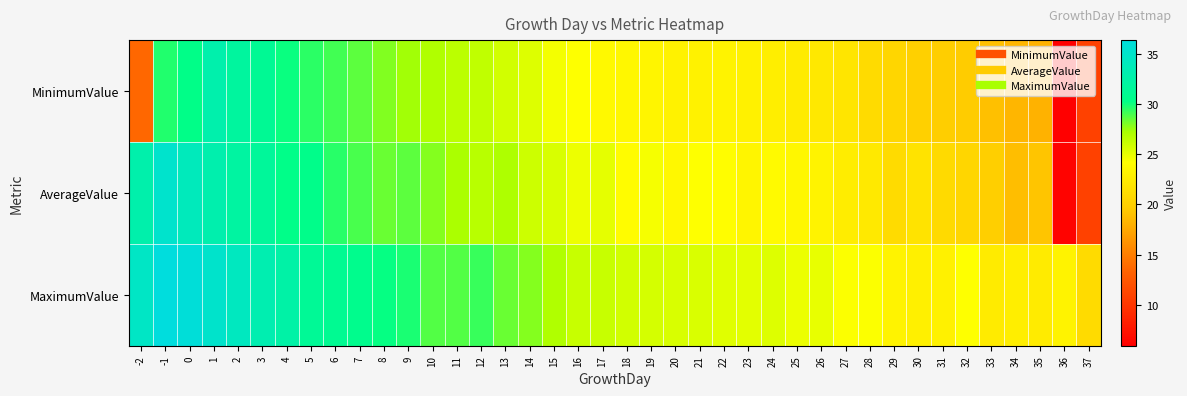

Reading left to right, transcribe all the data shown in this chart.

MinimumValue: -2=13.6	-1=29.7	0=30.3	1=32.9	2=31.9	3=31.2	4=30.1	5=29.5	6=29.1	7=28.6	8=28.0	9=27.4	10=27.0	11=26.6	12=26.4	13=25.8	14=25.4	15=24.6	16=24.2	17=23.7	18=23.5	19=23.3	20=23.1	21=23.1	22=23.2	23=23.0	24=22.7	25=22.5	26=22.2	27=21.9	28=21.0	29=20.5	30=20.0	31=19.8	32=19.7	33=18.9	34=18.3	35=18.1	36=5.9	37=10.8
AverageValue: -2=32.8	-1=35.2	0=34.0	1=33.0	2=32.1	3=31.6	4=30.4	5=30.5	6=29.6	7=29.0	8=28.4	9=28.6	10=27.9	11=27.2	12=26.7	13=27.1	14=26.0	15=25.6	16=24.8	17=25.1	18=24.0	19=24.5	20=23.6	21=24.2	22=24.1	23=23.3	24=23.8	25=23.5	26=23.2	27=22.6	28=22.3	29=21.0	30=21.8	31=20.9	32=20.5	33=19.9	34=18.8	35=19.2	36=6.2	37=10.8
MaximumValue: -2=34.7	-1=36.4	0=36.0	1=35.1	2=34.2	3=33.2	4=32.5	5=31.3	6=31.0	7=30.7	8=30.2	9=29.8	10=28.8	11=28.8	12=29.3	13=28.4	14=27.9	15=27.0	16=26.2	17=26.2	18=25.8	19=25.7	20=25.6	21=25.5	22=25.3	23=25.2	24=25.4	25=24.9	26=25.0	27=24.3	28=24.3	29=23.2	30=22.9	31=23.0	32=24.2	33=22.5	34=22.7	35=22.5	36=23.2	37=21.0